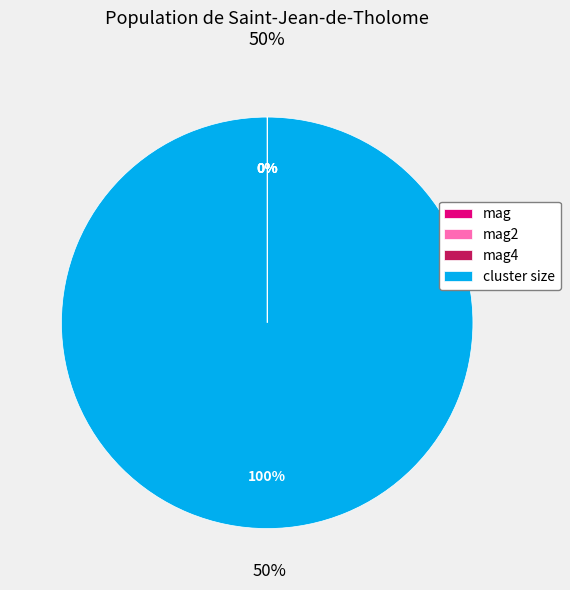

Which slice is the largest?

cluster size